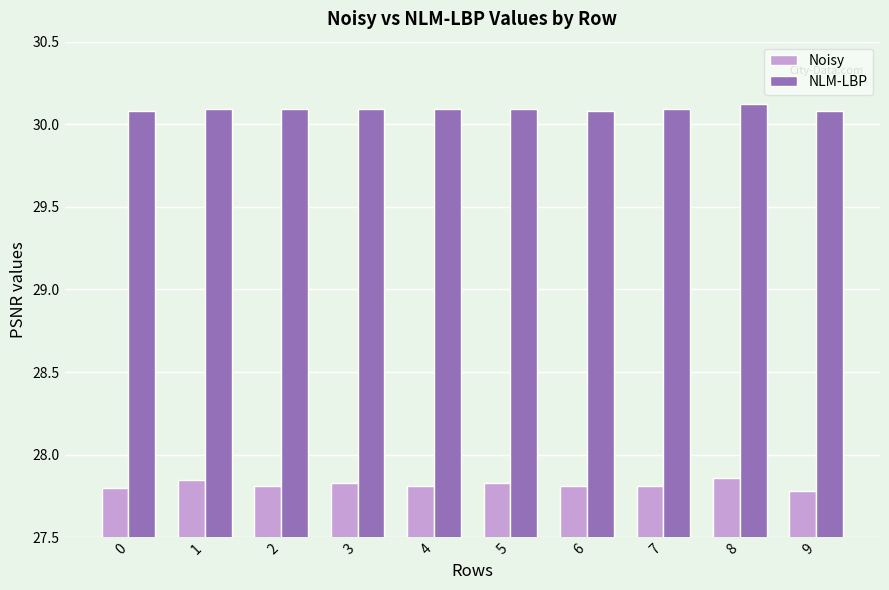

Which category has the highest value across all series?

8